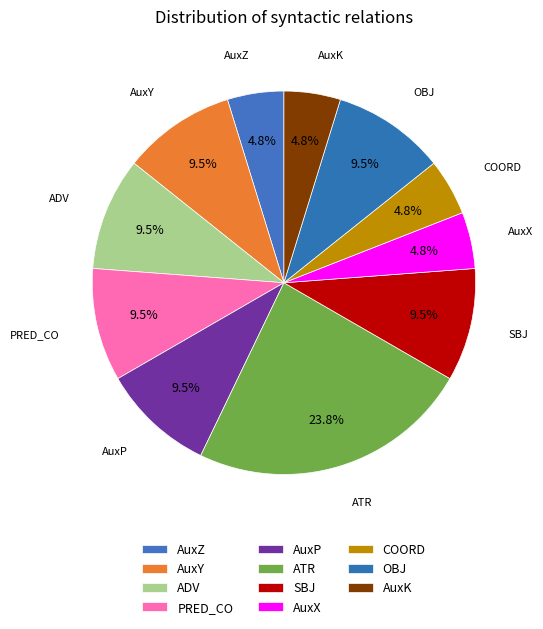

Rank the categories by value from lowest to highest.

AuxZ, AuxX, COORD, AuxK, AuxY, ADV, PRED_CO, AuxP, SBJ, OBJ, ATR